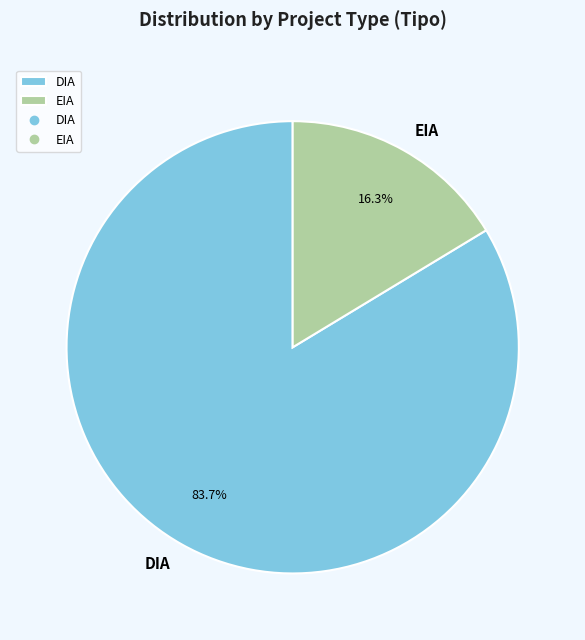

The DIA slice represents 84% of the pie. True or false?

True